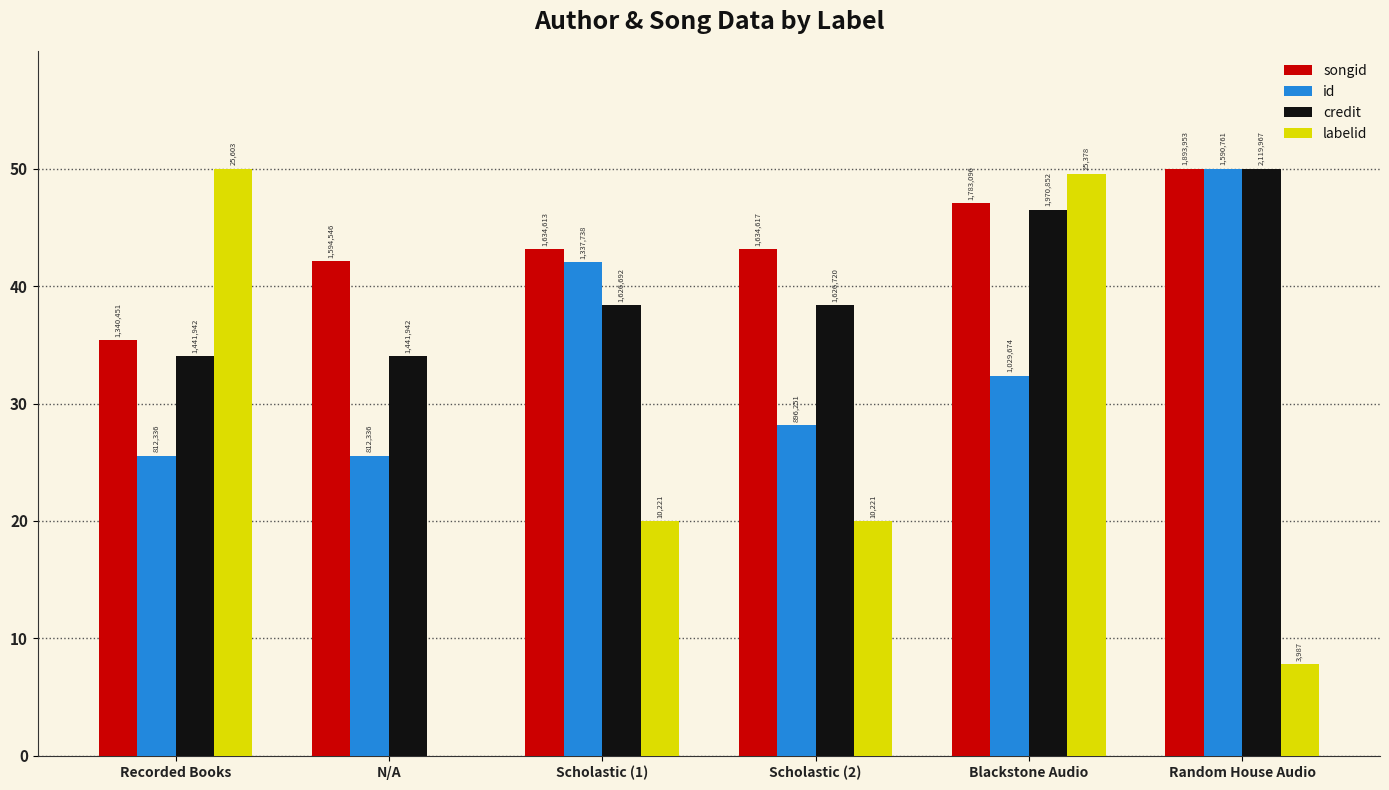

Reading left to right, extract all data points from this chart.

songid: 35.4	42.1	43.2	43.2	47.1	50.0
id: 25.5	25.5	42.0	28.2	32.4	50.0
credit: 34.0	34.0	38.4	38.4	46.5	50.0
labelid: 50.0	0.0	20.0	20.0	49.6	7.8